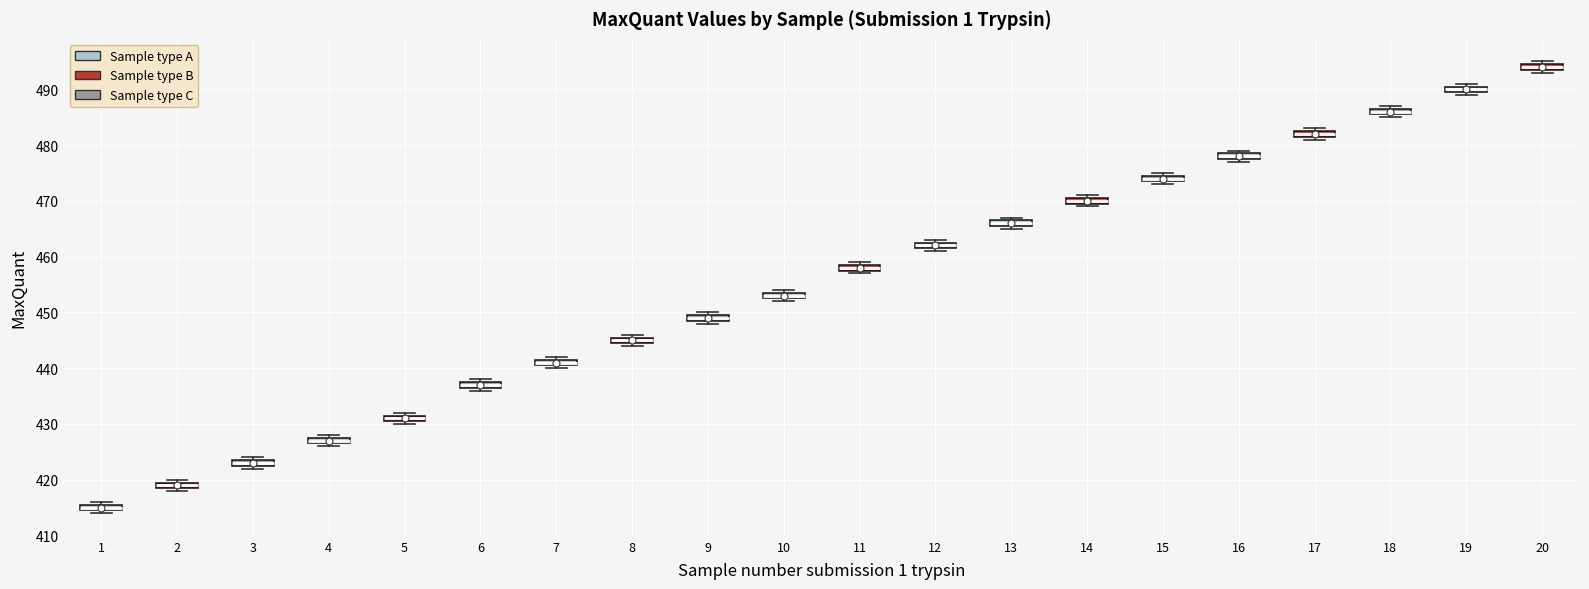

Where is the lower edge of the box at x = 10 on the y-axis? The values are not printed on the chart, so give them approximately, as read against the axis.

453